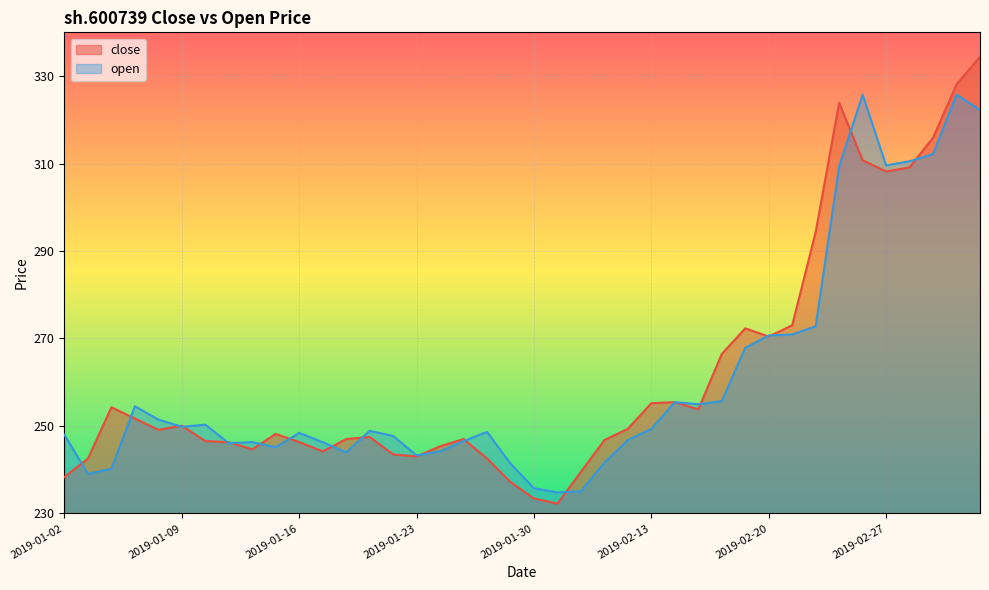

Between 2019-01-18 and 2019-01-23, which is larger?

2019-01-18